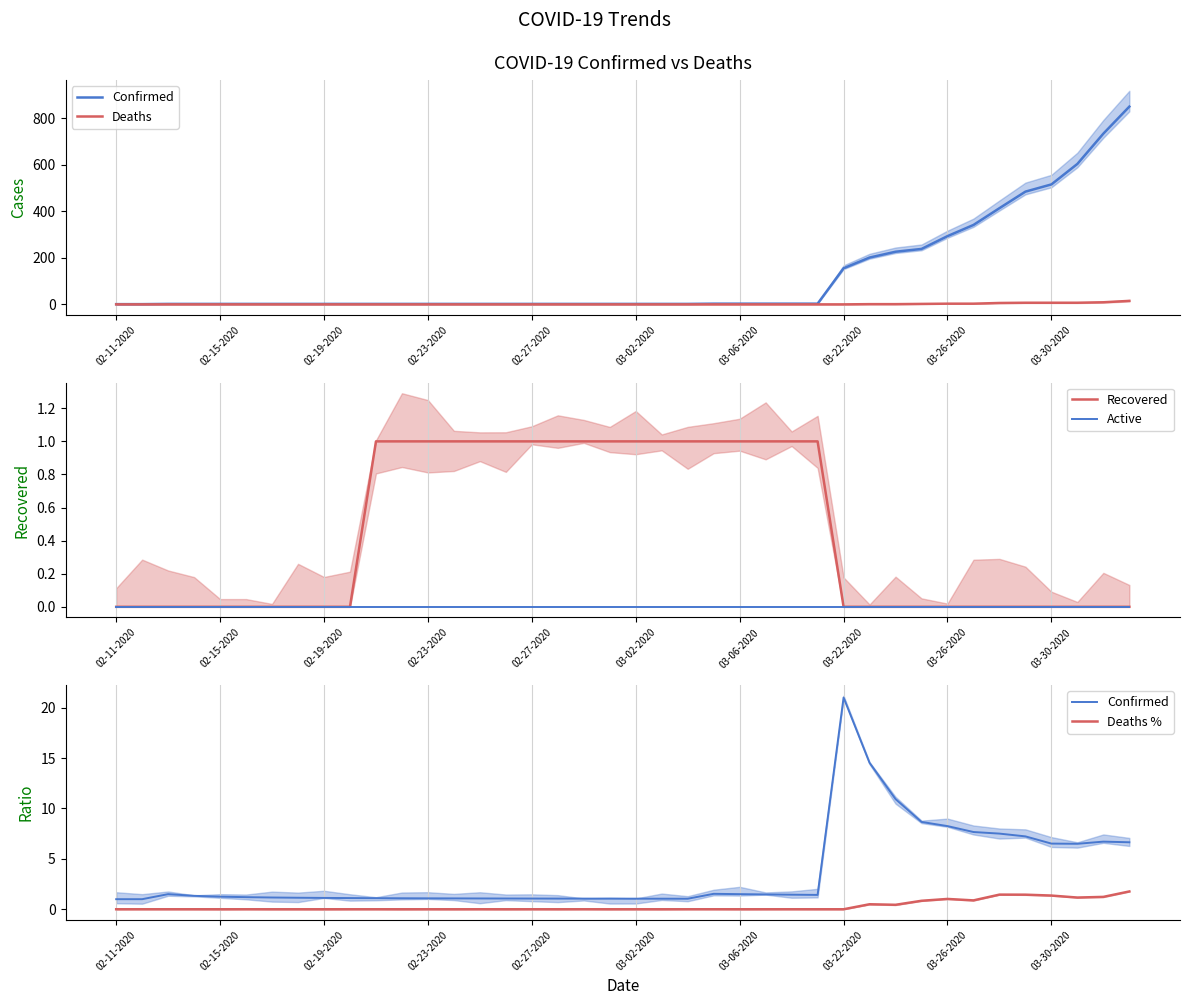

True or false: Recovered and Deaths intersect in this chart.

False